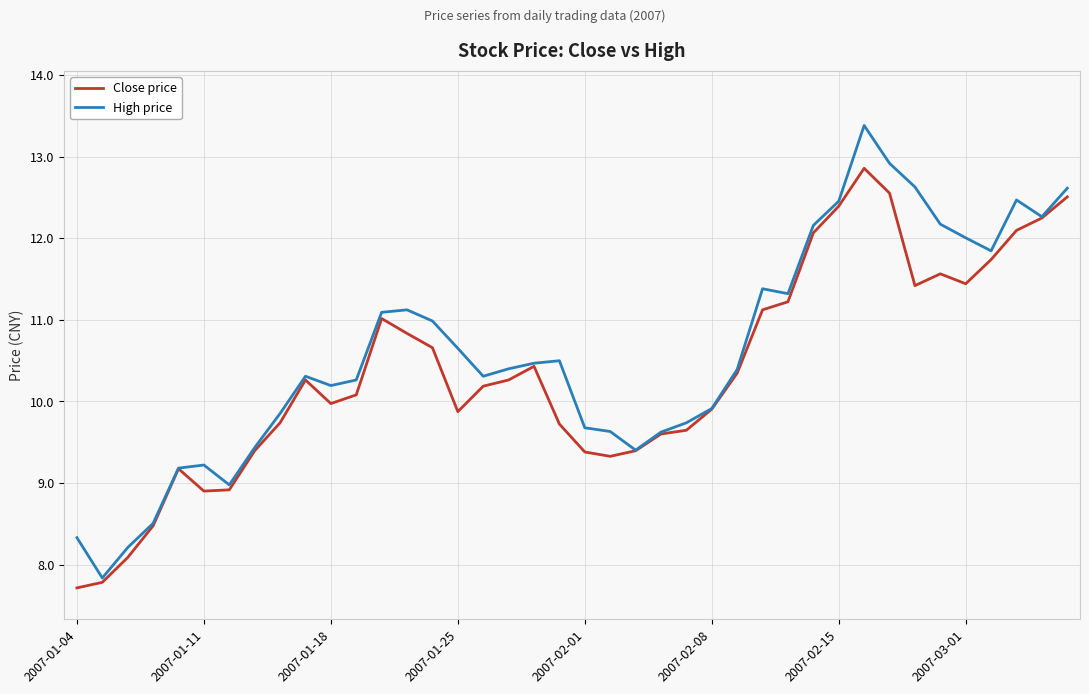

What is the sum of all Close price values?

414.3